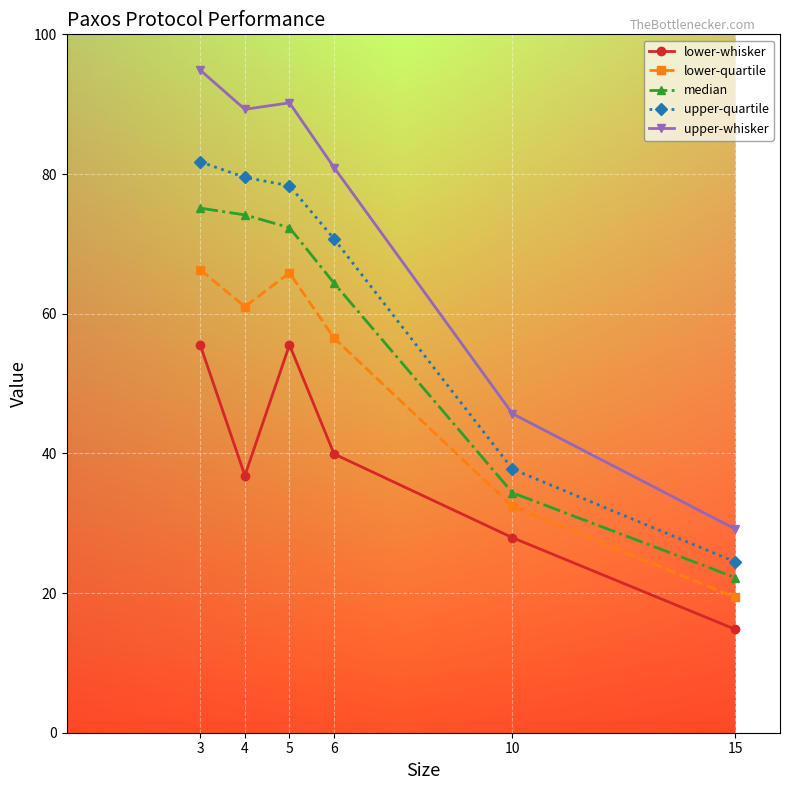

Reading left to right, transcribe all the data shown in this chart.

lower-whisker: 3=55.5	4=36.8	5=55.5	6=39.9	10=27.9	15=14.8
lower-quartile: 3=66.3	4=61.0	5=65.8	6=56.5	10=32.4	15=19.4
median: 3=75.1	4=74.1	5=72.3	6=64.4	10=34.4	15=22.2
upper-quartile: 3=81.7	4=79.5	5=78.3	6=70.7	10=37.7	15=24.5
upper-whisker: 3=94.9	4=89.3	5=90.2	6=80.9	10=45.7	15=29.2